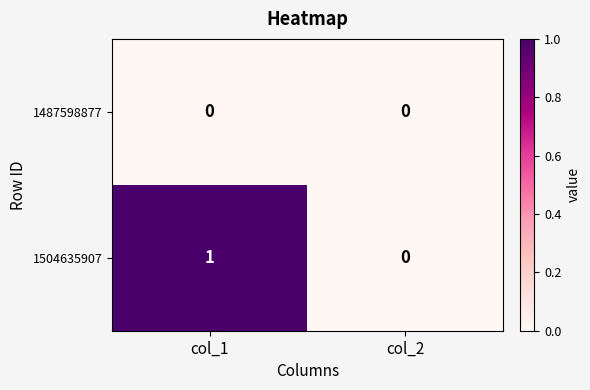

Rank the series by their maximum value, from lowest to highest.

1487598877, 1504635907